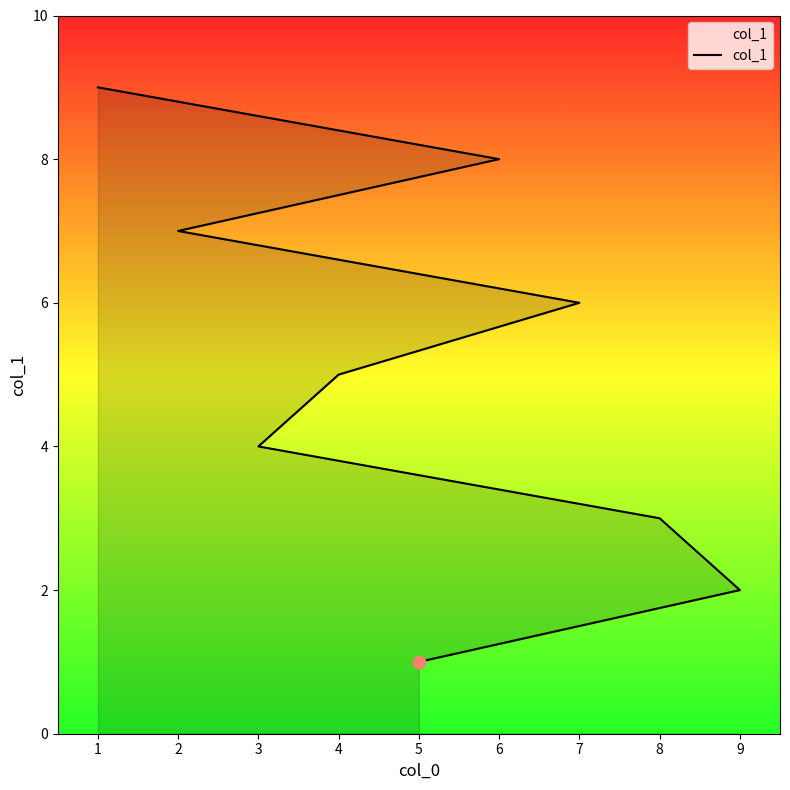

What is the change in value from 5 to 8?

+2